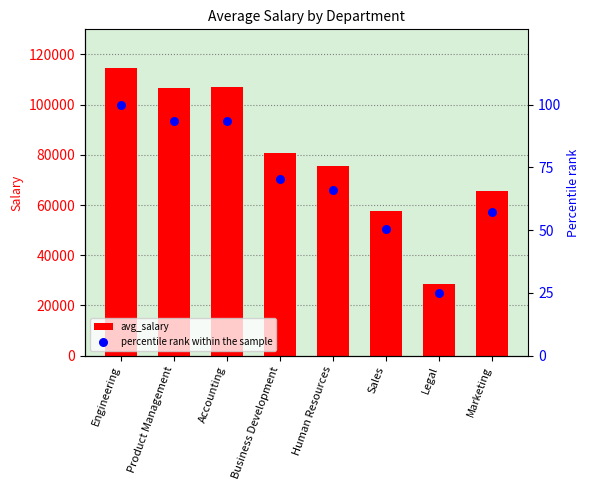

Which series has the largest Y range (max minus min)?

avg_salary